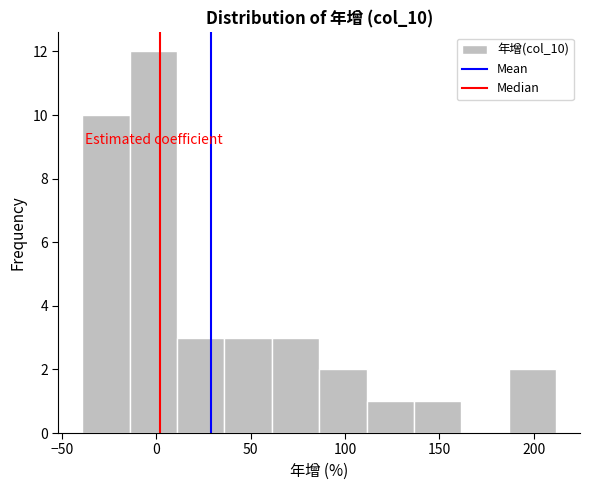

Reading left to right, transcribe this chart: for each bar, give the range it covers on the x-axis and its height. Neither the bar edges nor the heights are printed on the chart, so give them approximately, as read against the axes.

-40 to -15: 10
-15 to 10: 12
10 to 35: 3
35 to 60: 3
60 to 85: 3
85 to 110: 2
110 to 135: 1
135 to 160: 1
160 to 185: 0
185 to 210: 2